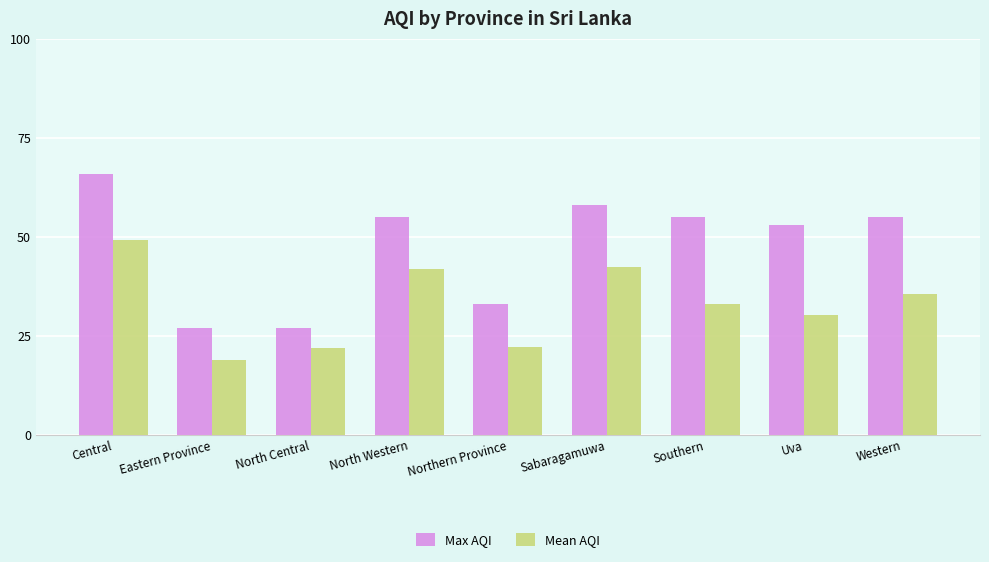

How many bars are there in total?

18